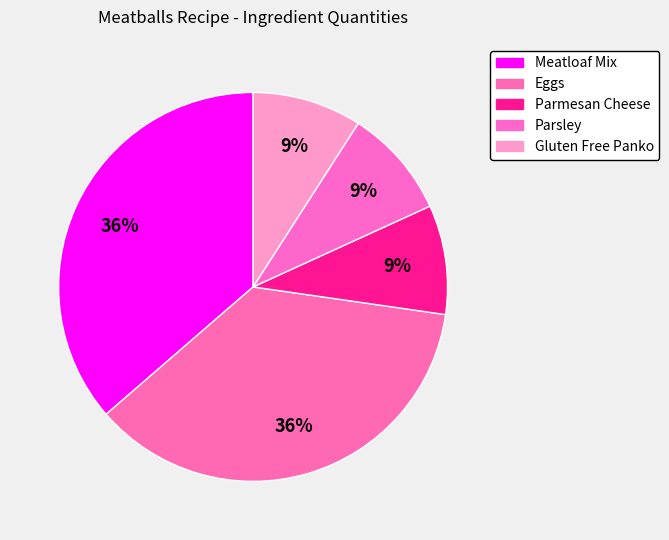

To the nearest percent, what is the average slice percentage?

20%